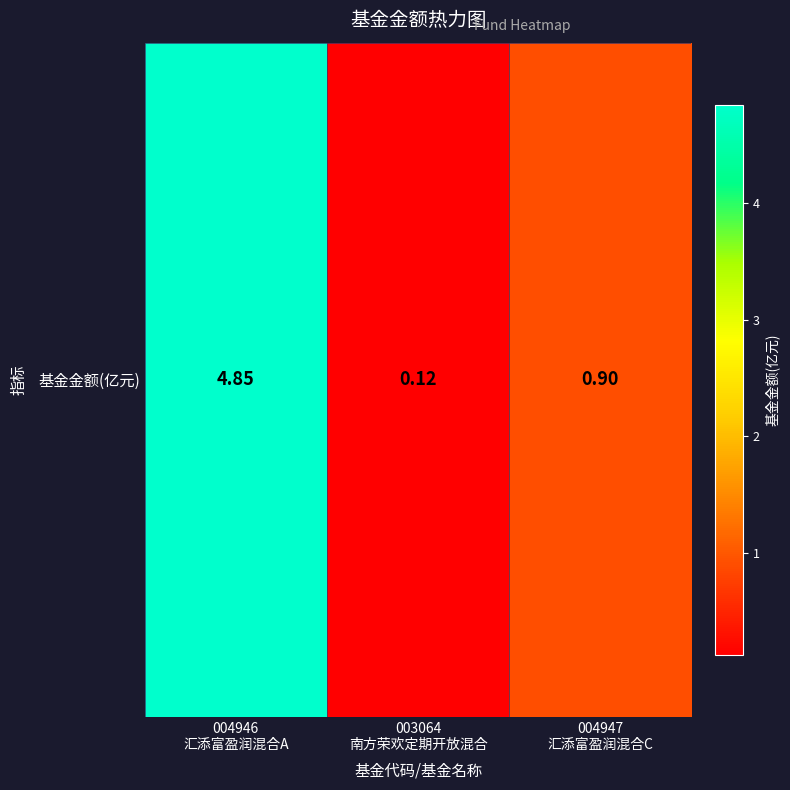

What is the difference between the maximum and second lowest values?

3.9